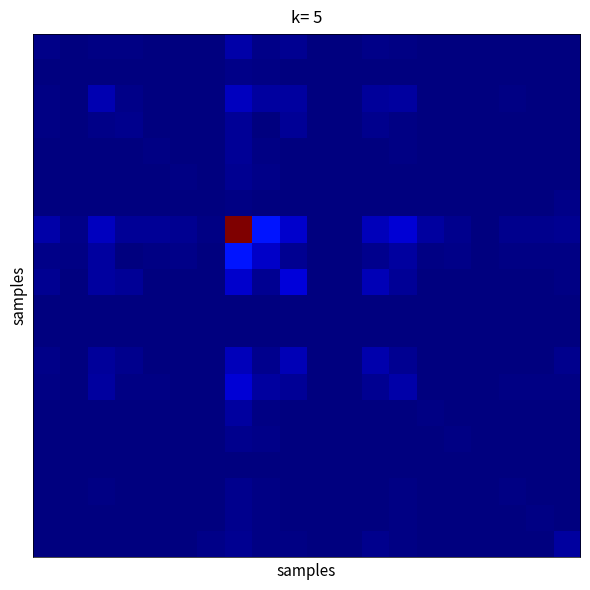

Which label corresponds to the largest value in the chart?

7